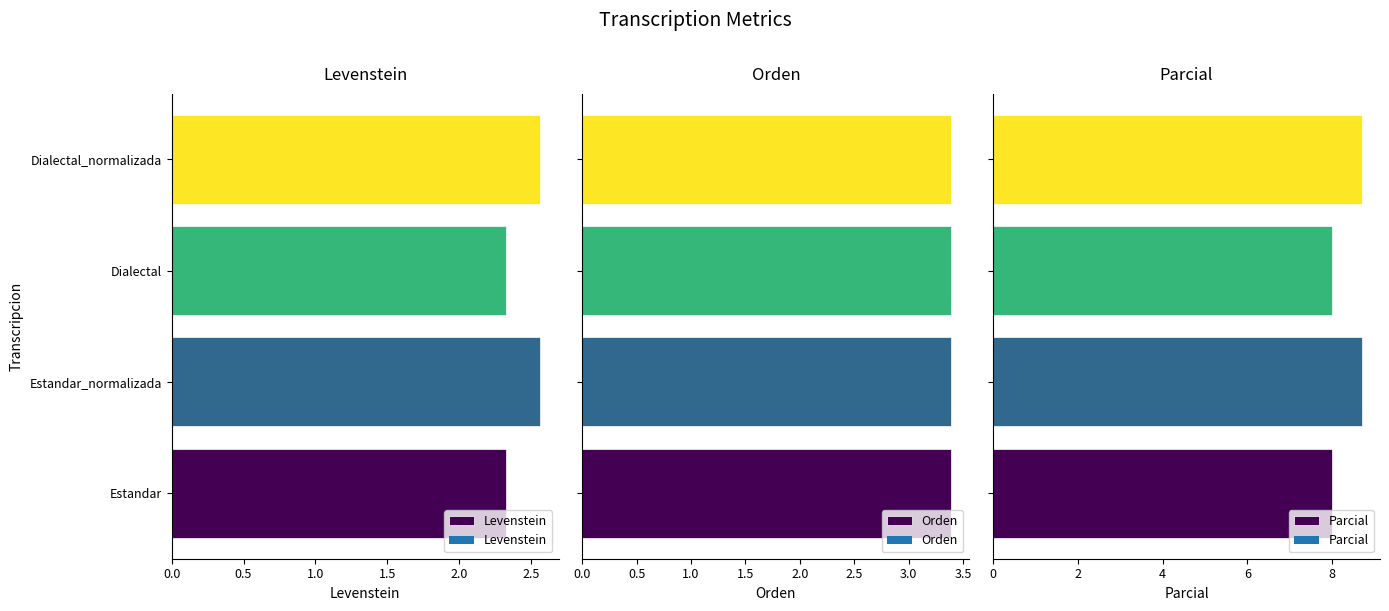

The Levenstein series shows 0.7 at Estandar. True or false?

False